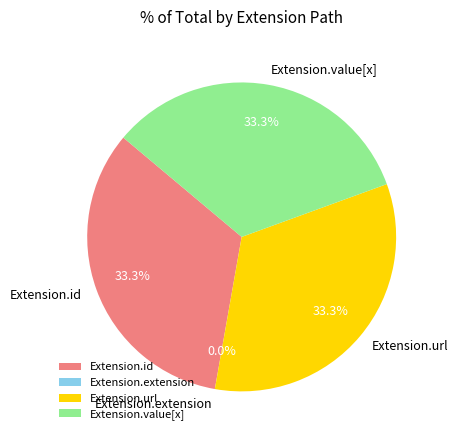

Which category has the smallest portion of the pie?

Extension.extension